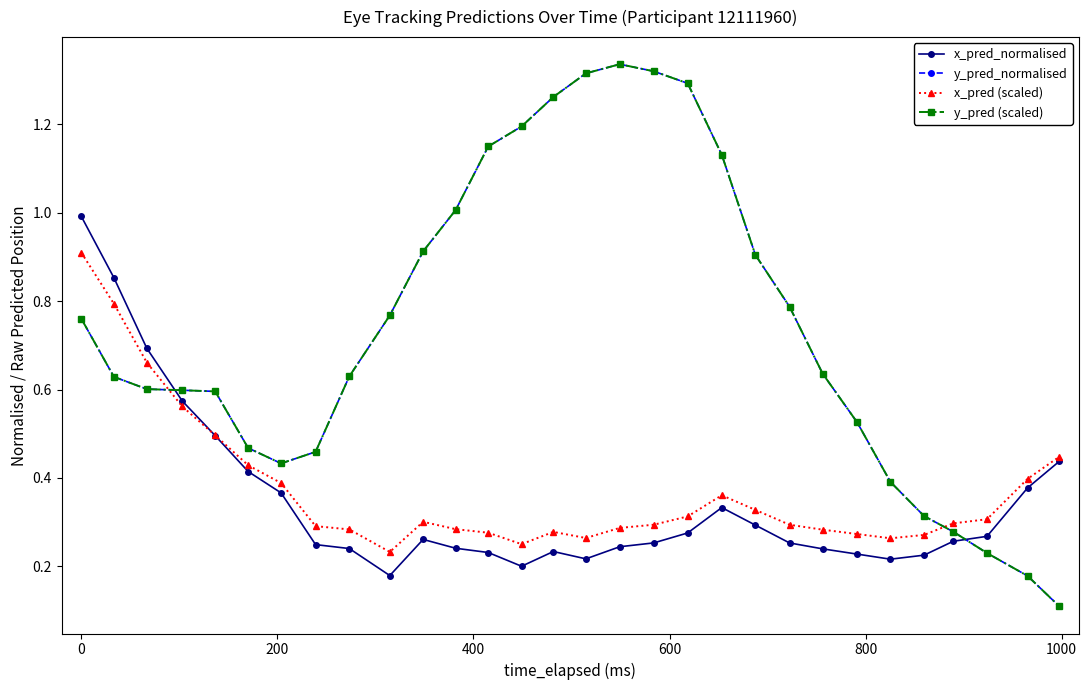

Does the chart have visible grid lines?

No